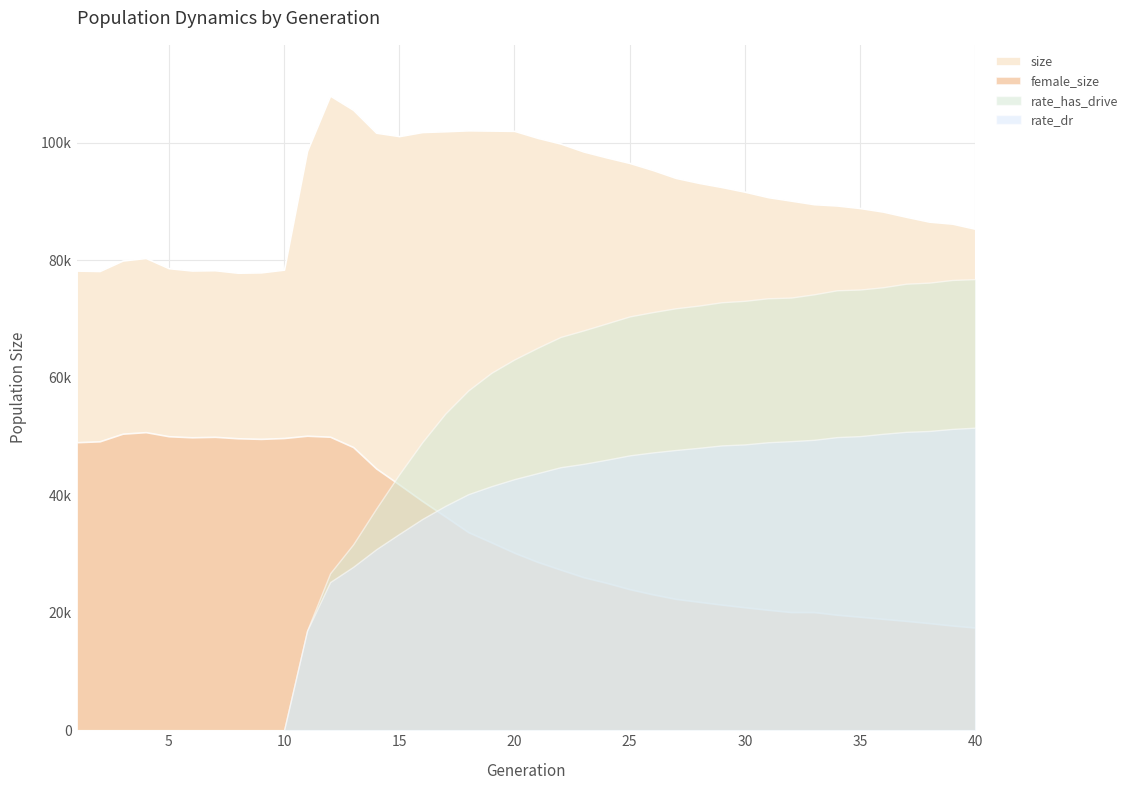

What is the value of the female_size point at the 34th from the left?

19674.0